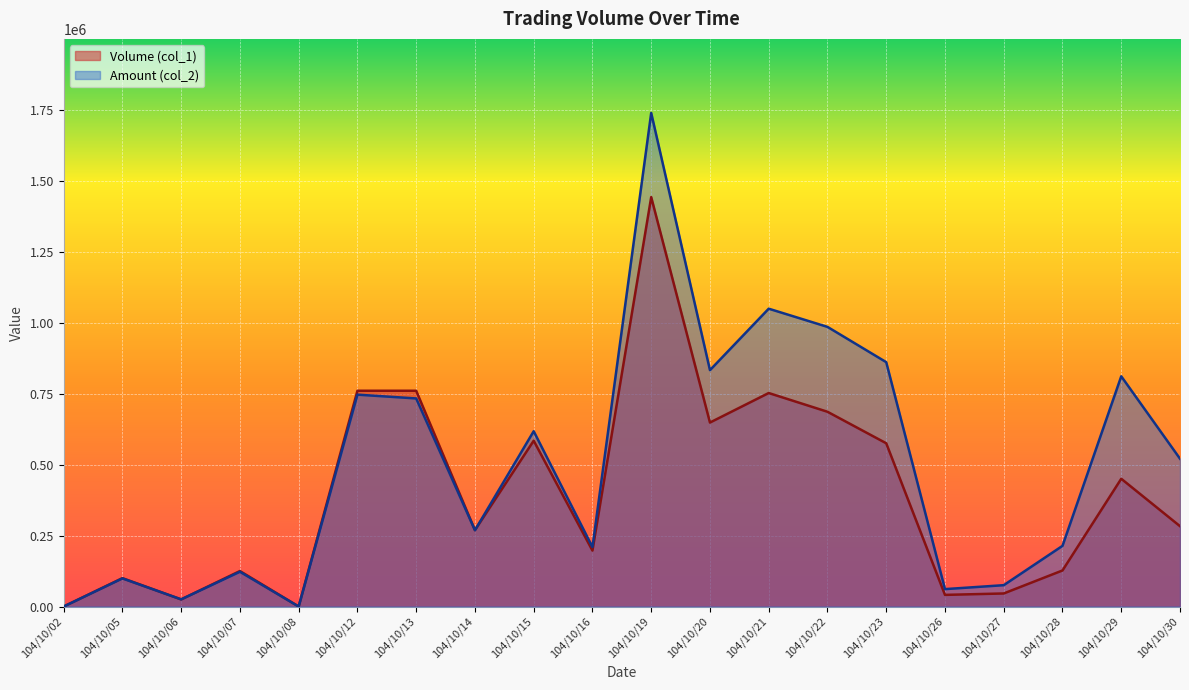

Rank the series by their maximum value, from lowest to highest.

Volume (col_1), Amount (col_2)